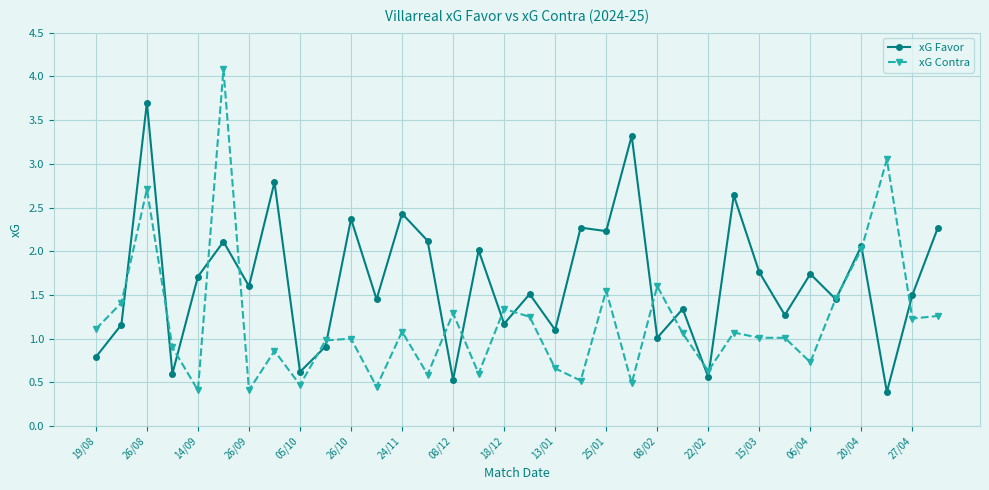

Which series has the largest total across all categories?

xG Favor